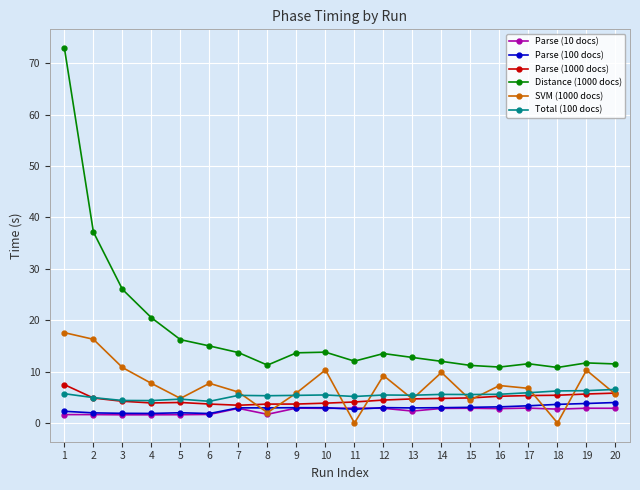

Is it true that Parse (100 docs) equals 2.9 at 7?

True